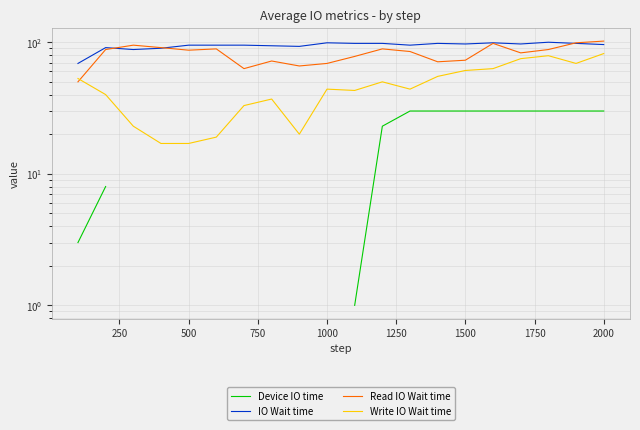

In IO Wait time, how many points are lower than both neighbors (excluding endpoints)?

5